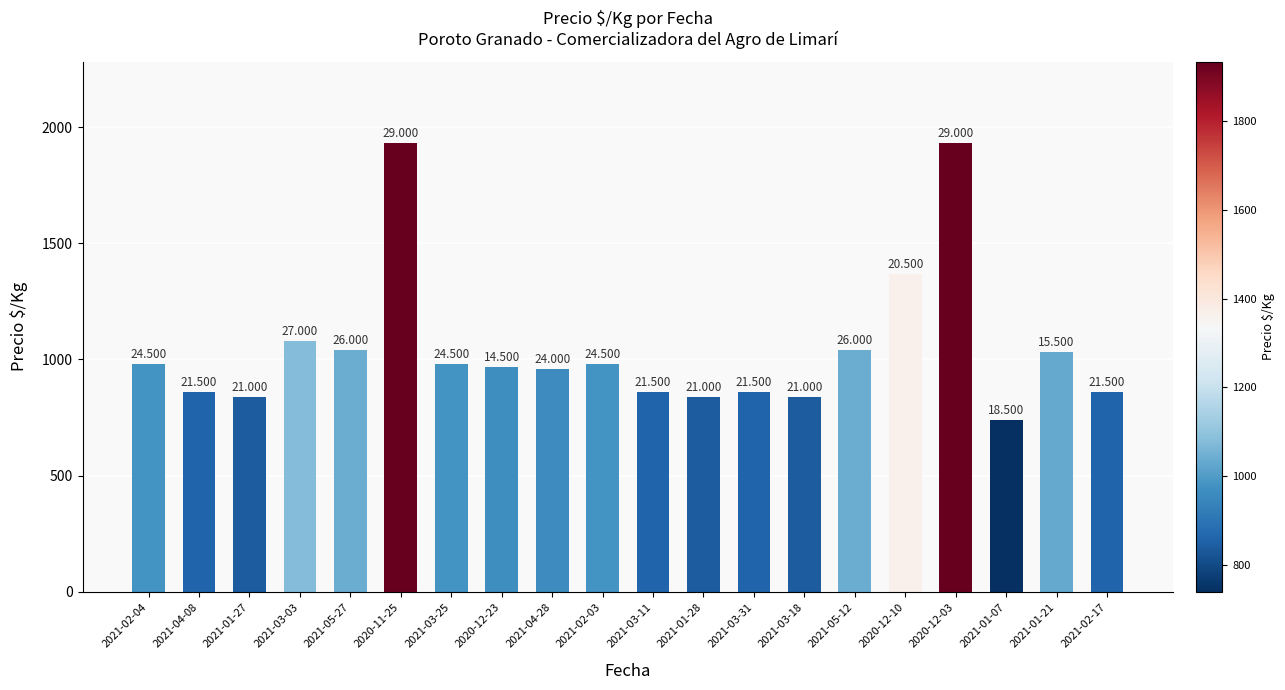

Is it true that the value at 2021-01-07 is 1198?

False